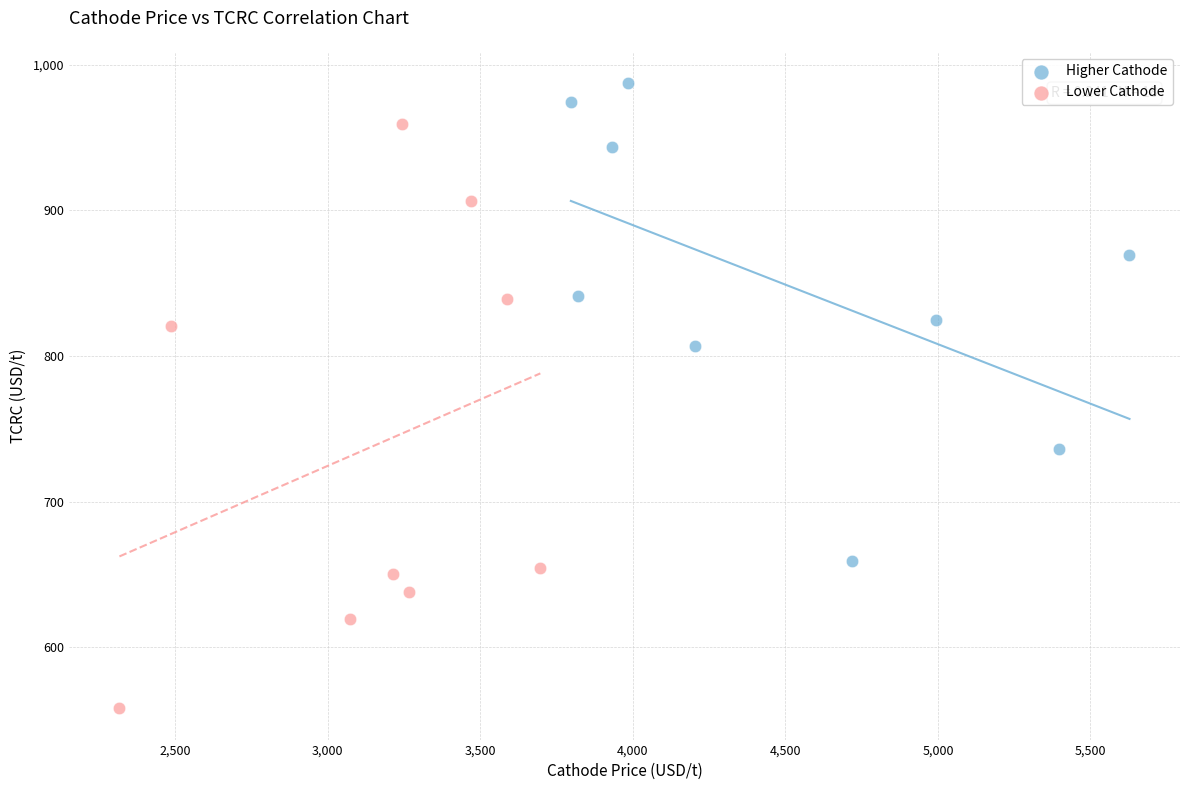

Which series reaches the maximum Y coordinate?

Higher Cathode